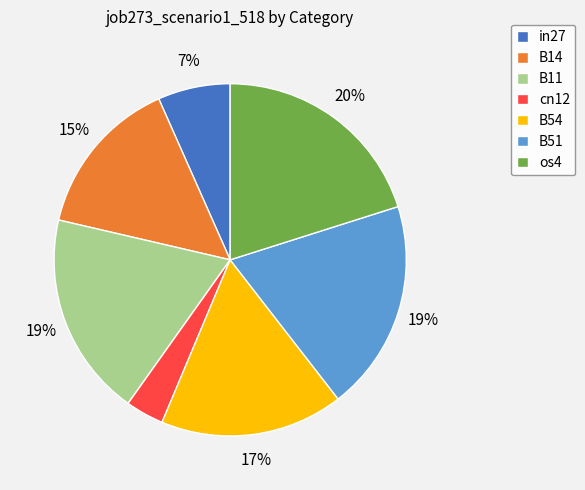

Count the number of slices in the pie.

7